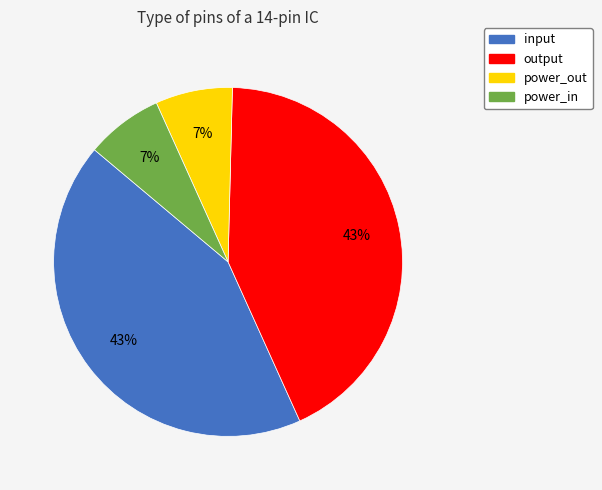

Is there any slice that represents more than half of the pie?

No